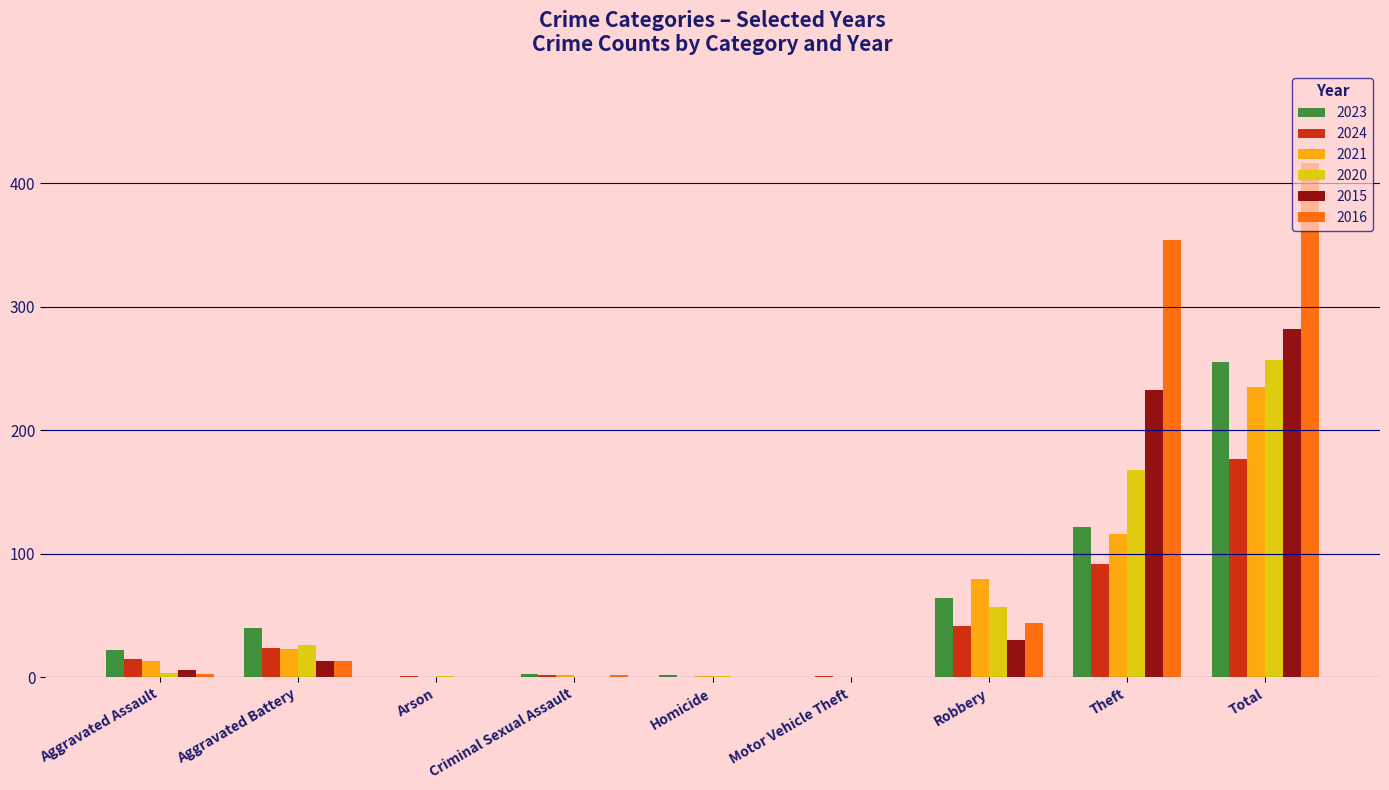

The 2016 series shows 13 at Aggravated Battery. True or false?

True